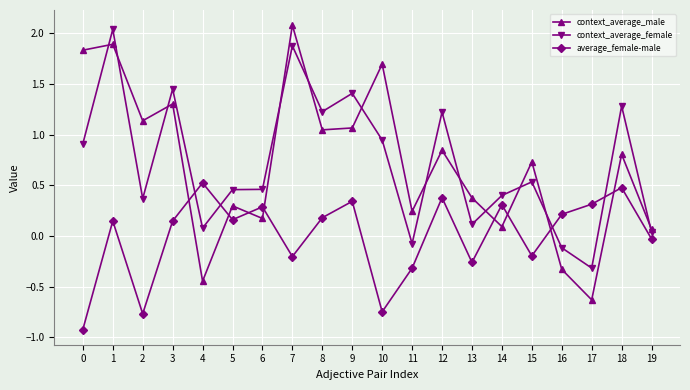

In average_female-male, how many points are lower than both neighbors (excluding endpoints)?

6